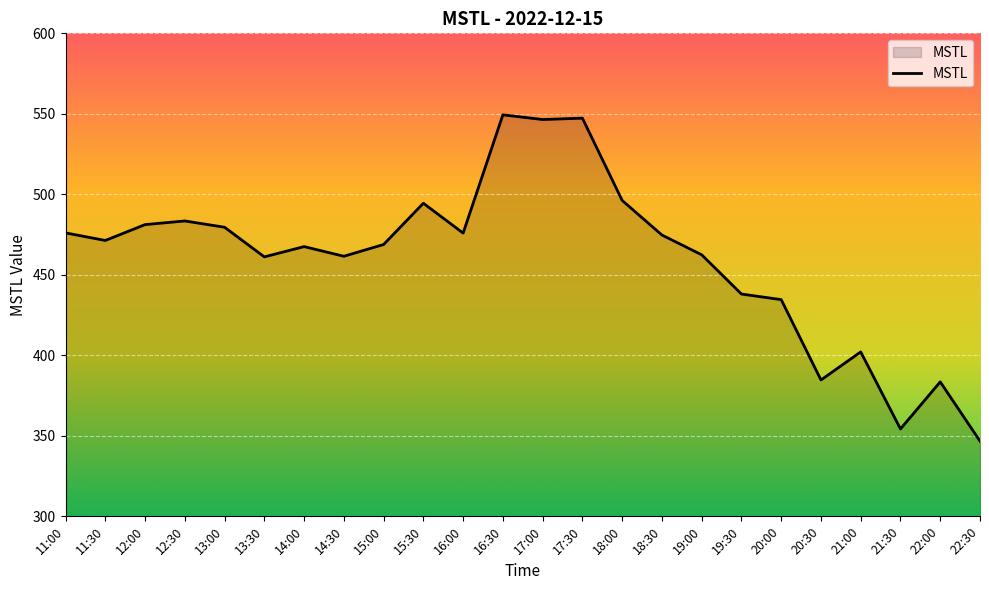

What is the difference between the values at 14:30 and 16:30?

87.8